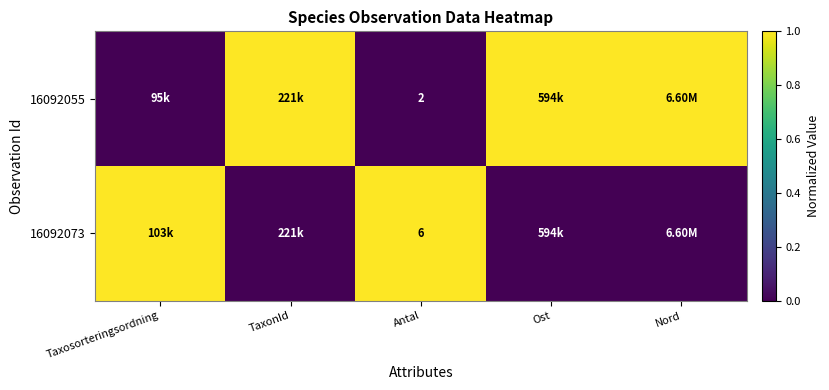

At which label does 16092073 reach its peak?

Taxosorteringsordning